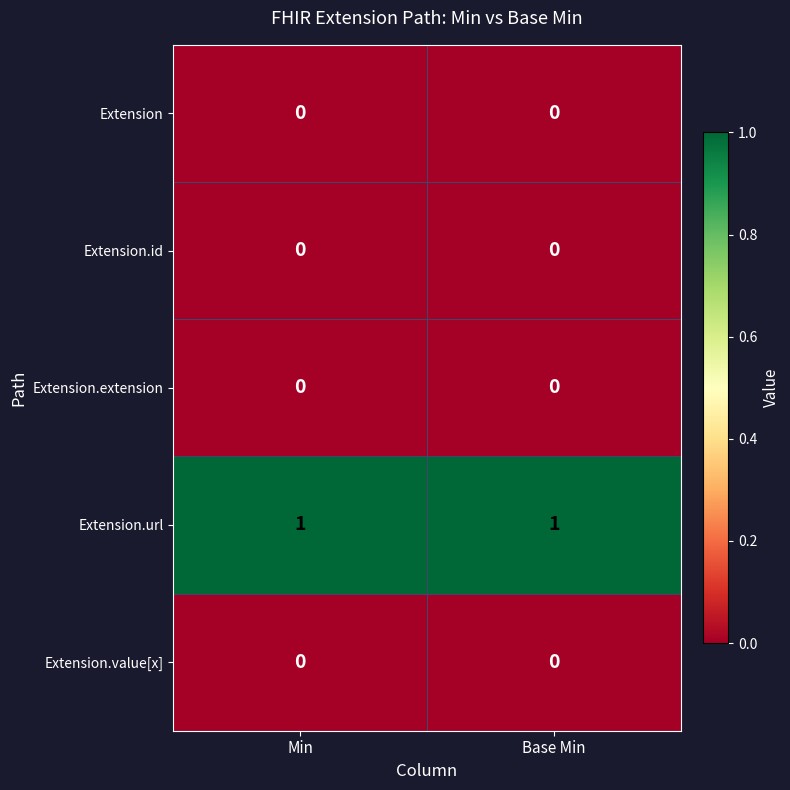

Which series has the largest total across all categories?

Extension.url